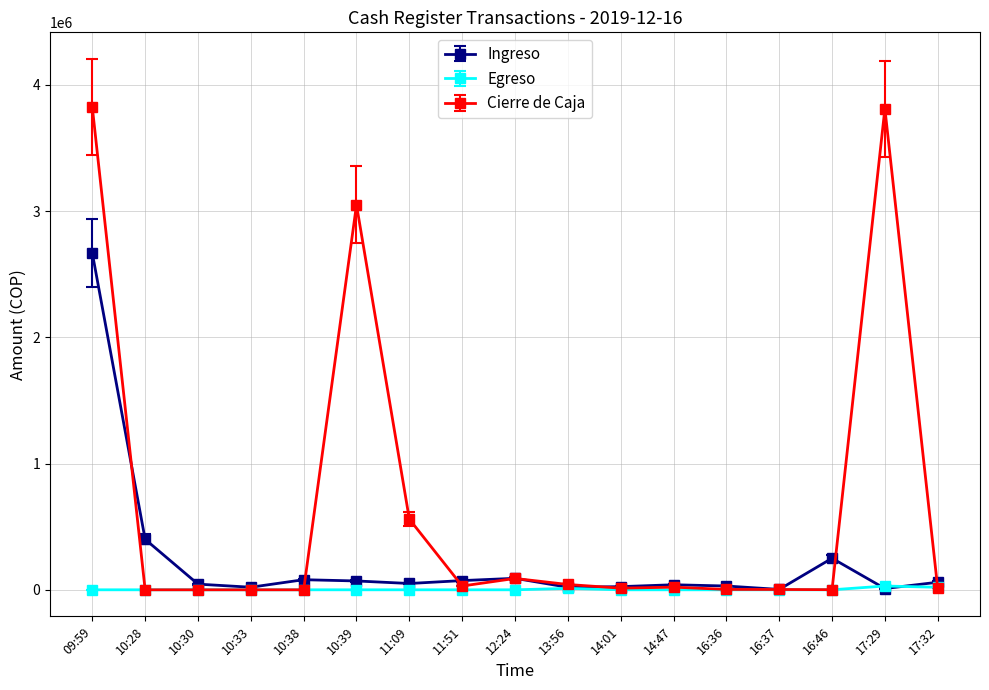

What are all the series names shown in the legend?

Ingreso, Egreso, Cierre de Caja